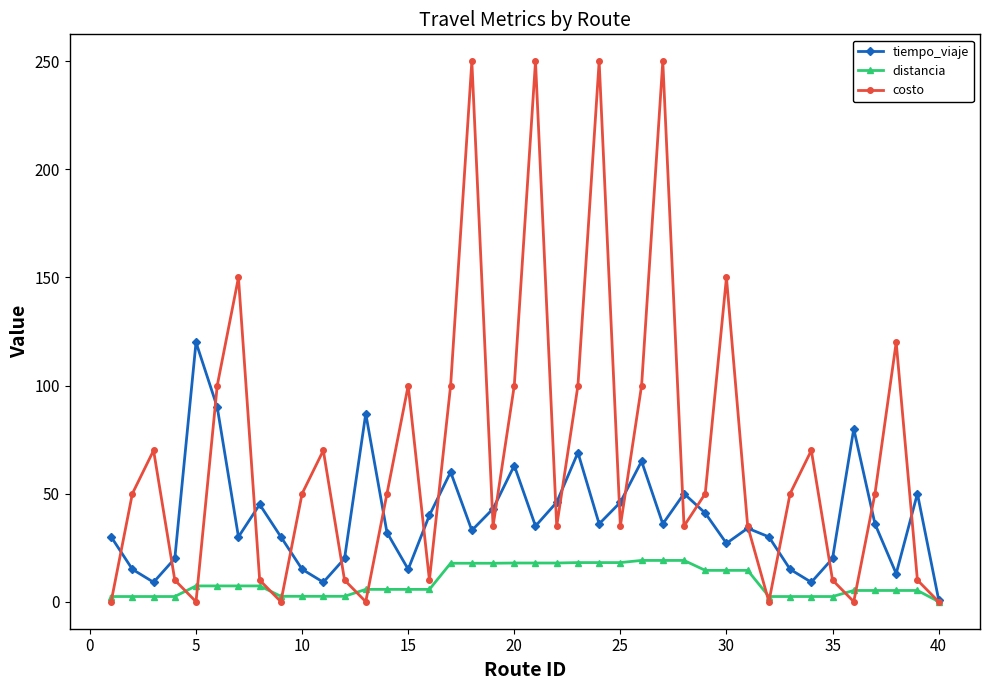

What is the value of the tiempo_viaje point at the 29th from the left?

41.0